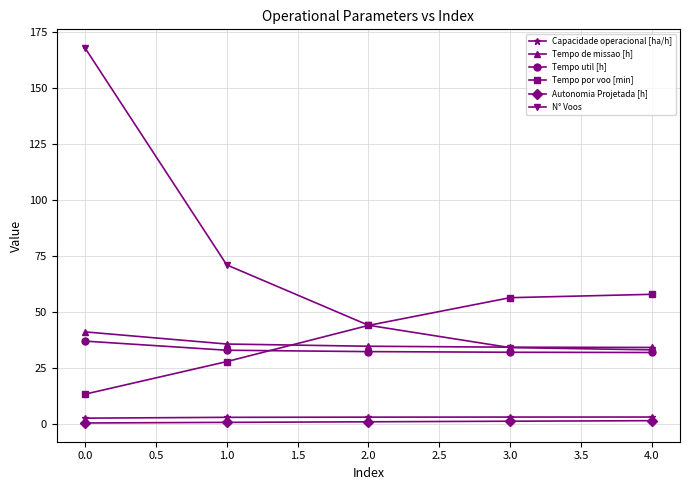

What is the value of the Tempo de missao [h] point at the 3rd from the left?

34.6